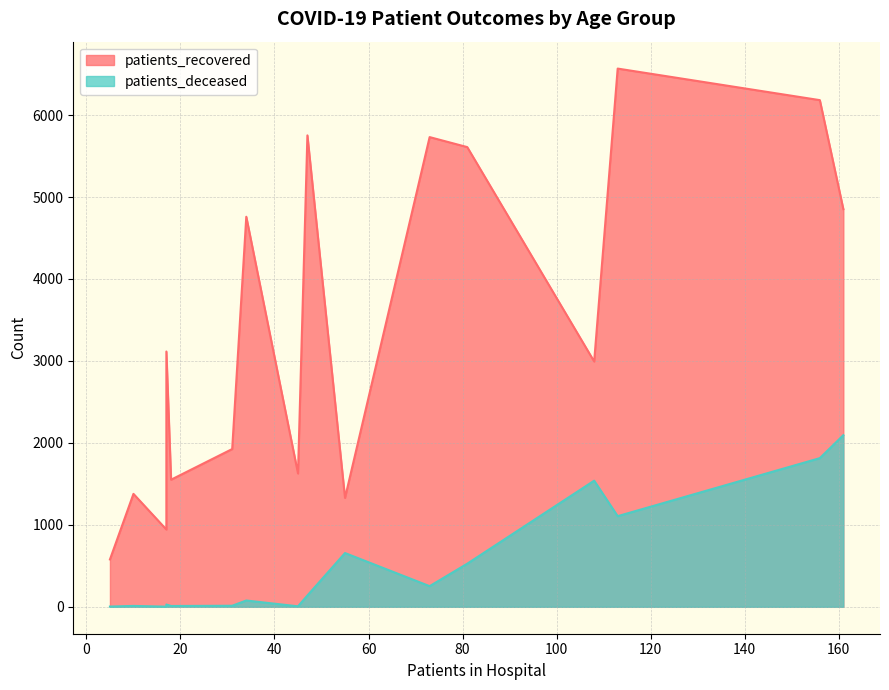

Which series has the largest total across all categories?

patients_recovered